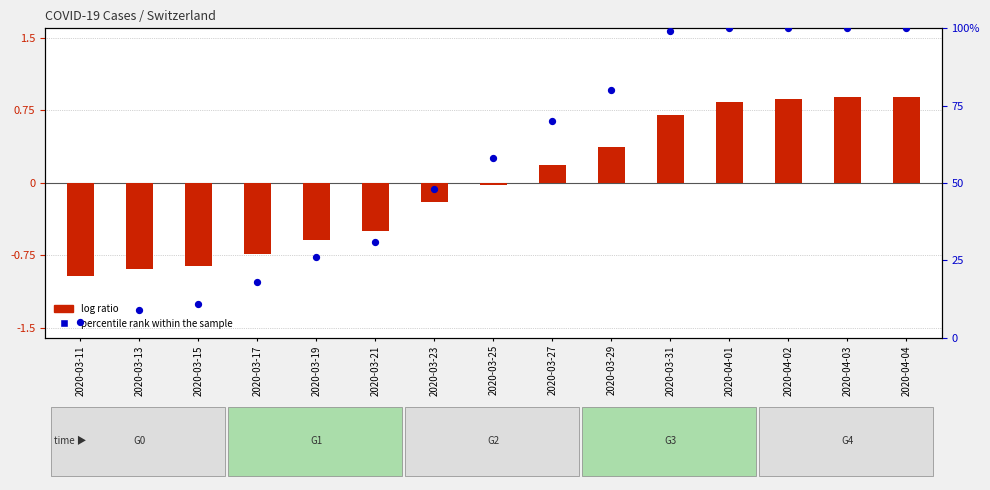

At how many categories does at least one series exceed 0?

15